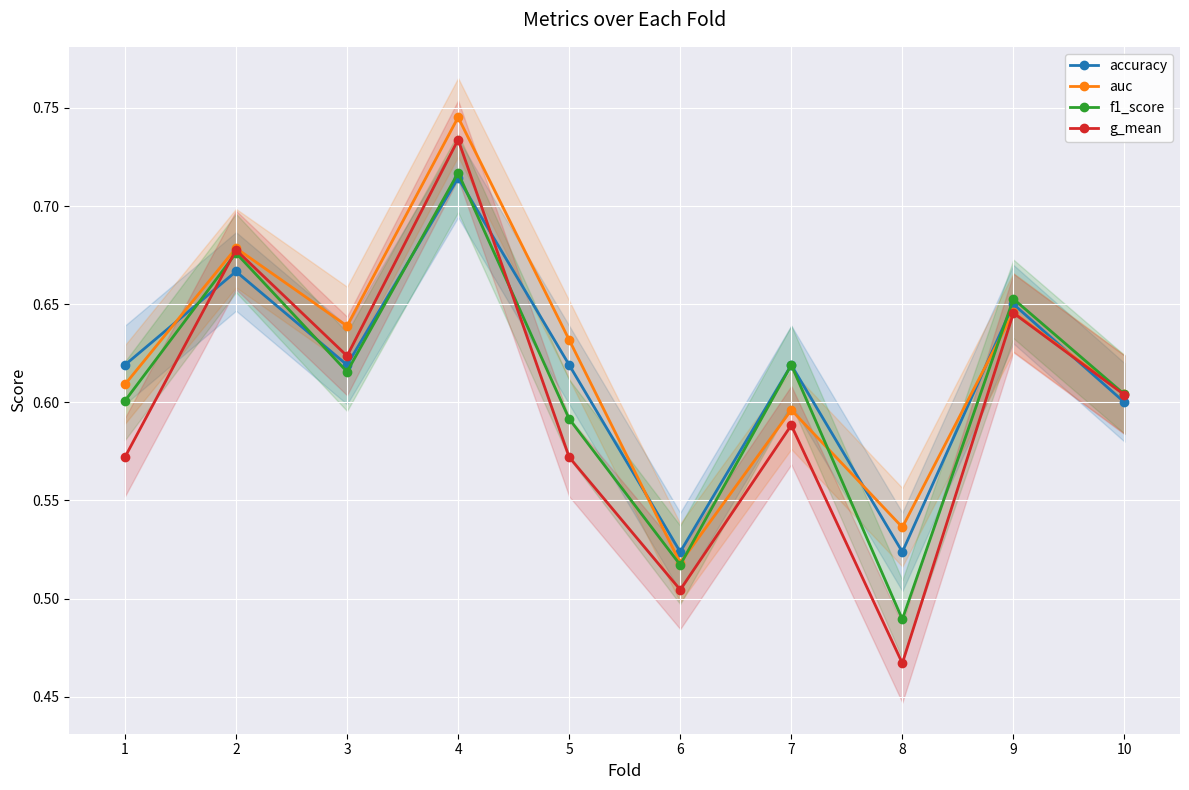

What is the value of the accuracy point at the 10th from the left?

0.6